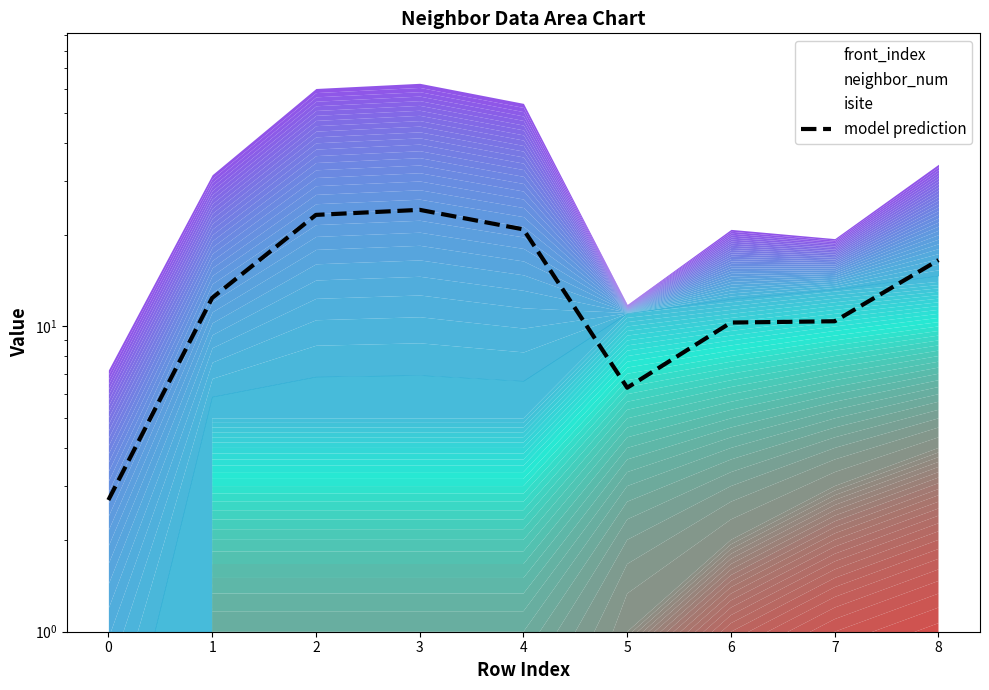

The chart shows a value of 24.1 at 3. True or false?

True